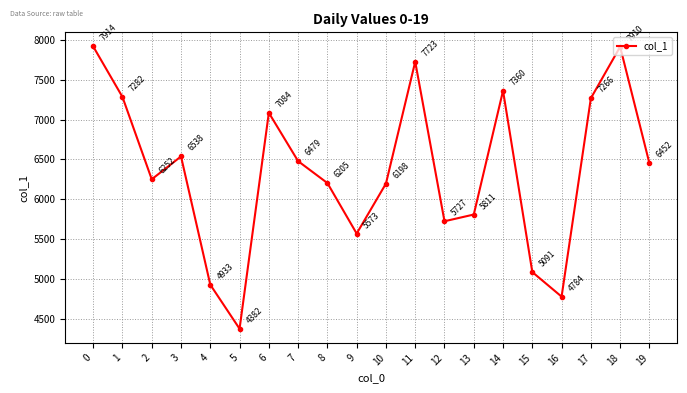

What is the value of the 14th point from the left?

5811